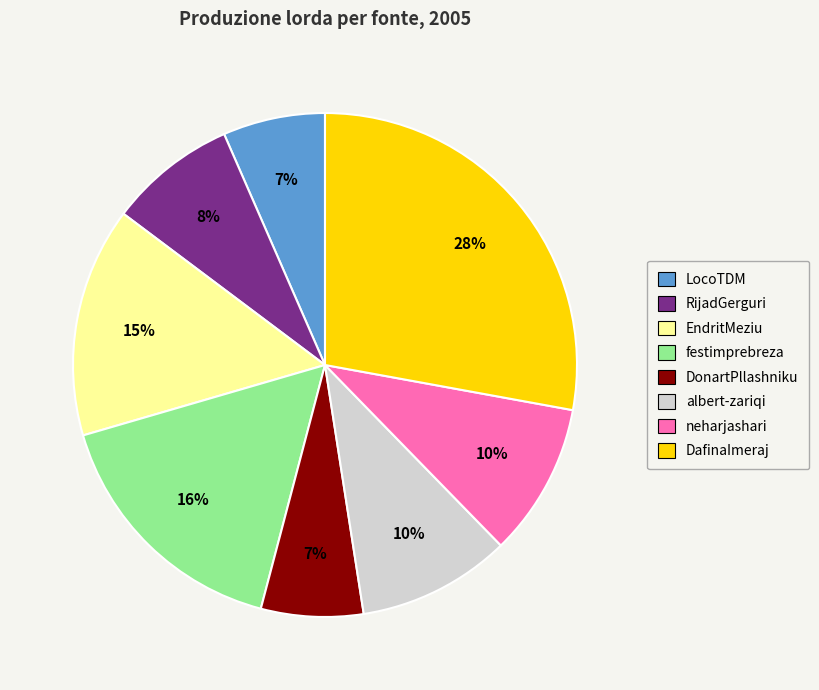

Is there a majority slice in this chart?

No